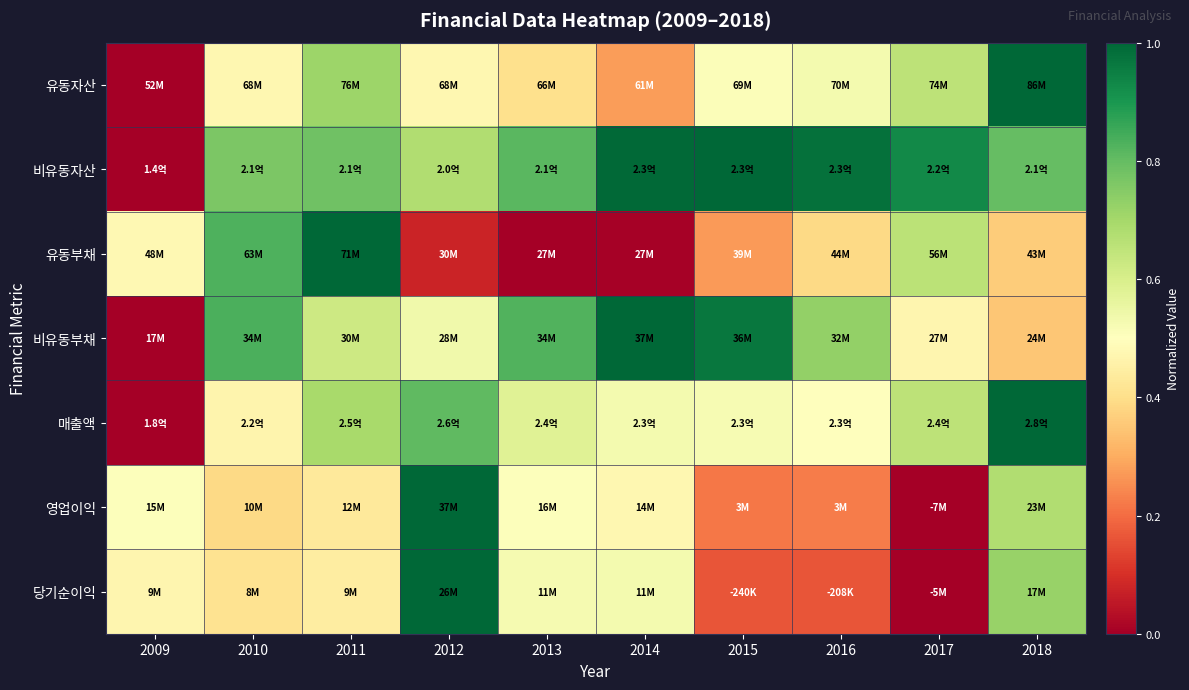

At which category is the sum across all series the highest?

2018